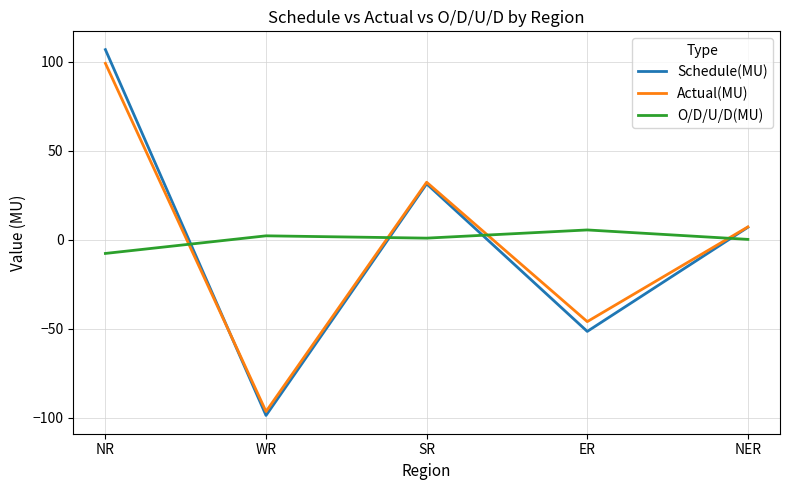

True or false: Actual(MU) has a value of 99.1 at NR.

True